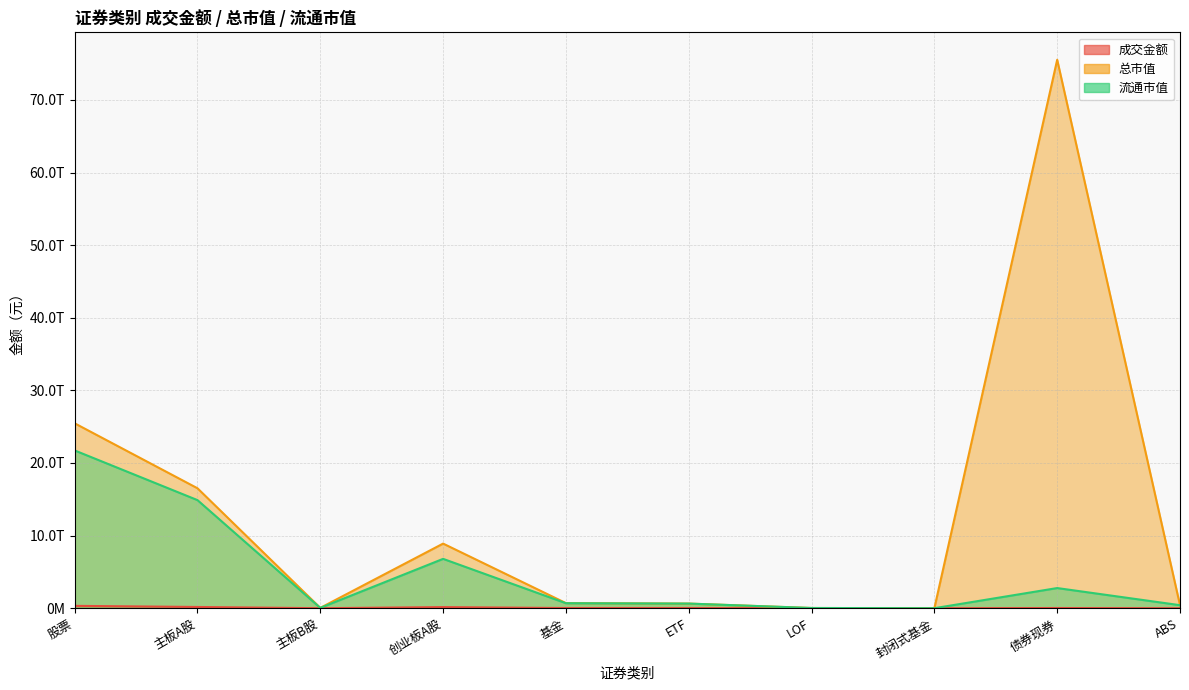

How many interior local valleys does the 总市值 series have?

2